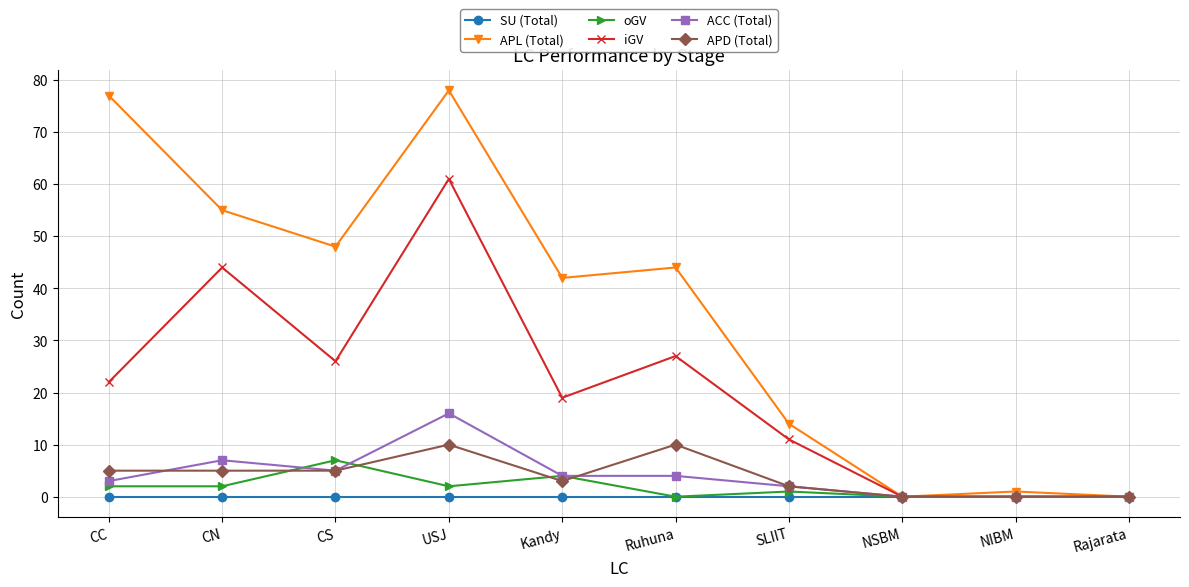

Is the value of oGV at NIBM greater than the value of APD (Total) at SLIIT?

No